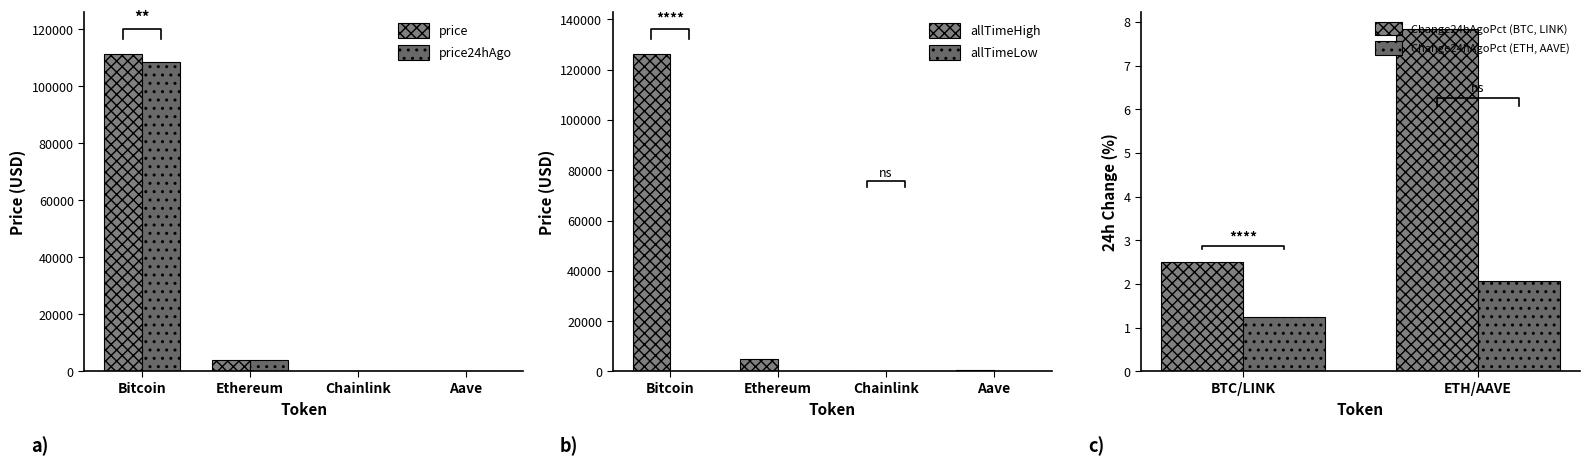

What is the lowest value of the price series?

19.0